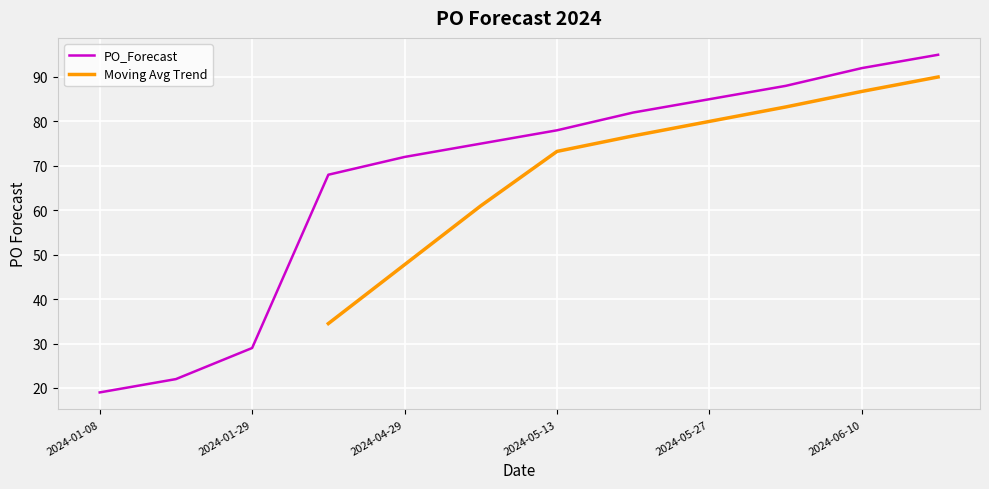

Is it true that PO_Forecast equals 30 at 2024-01-08?

False